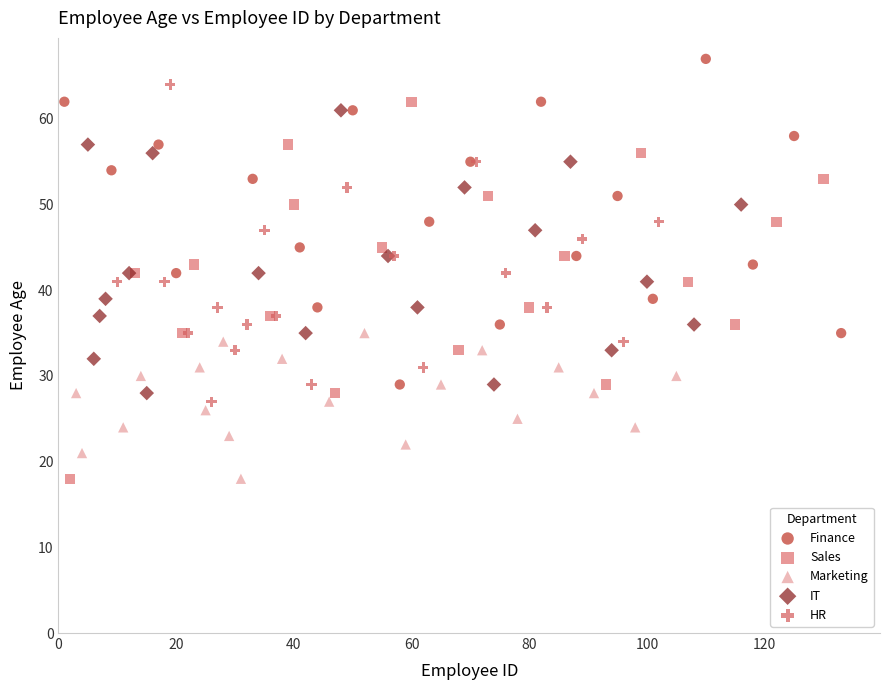

Which series contains the highest Y value?

Finance